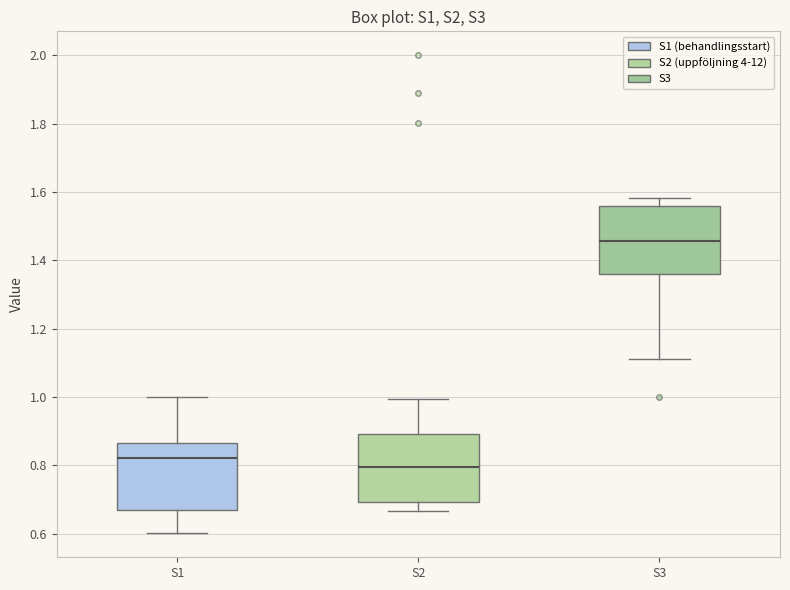

Where is the lower edge of the box for S2 on the y-axis? The values are not printed on the chart, so give them approximately, as read against the axis.

0.70